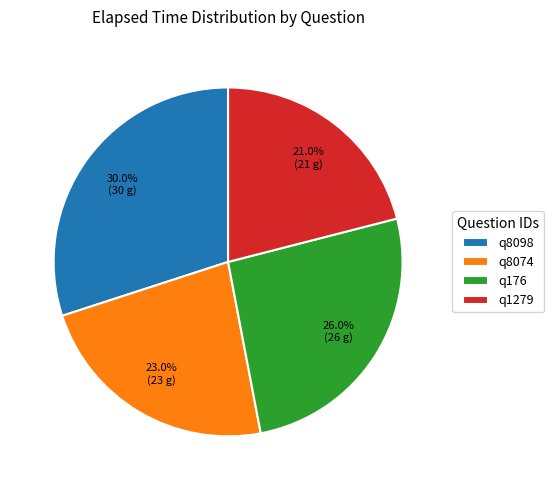

What percentage do q176 and q8098 together represent?

56.0%